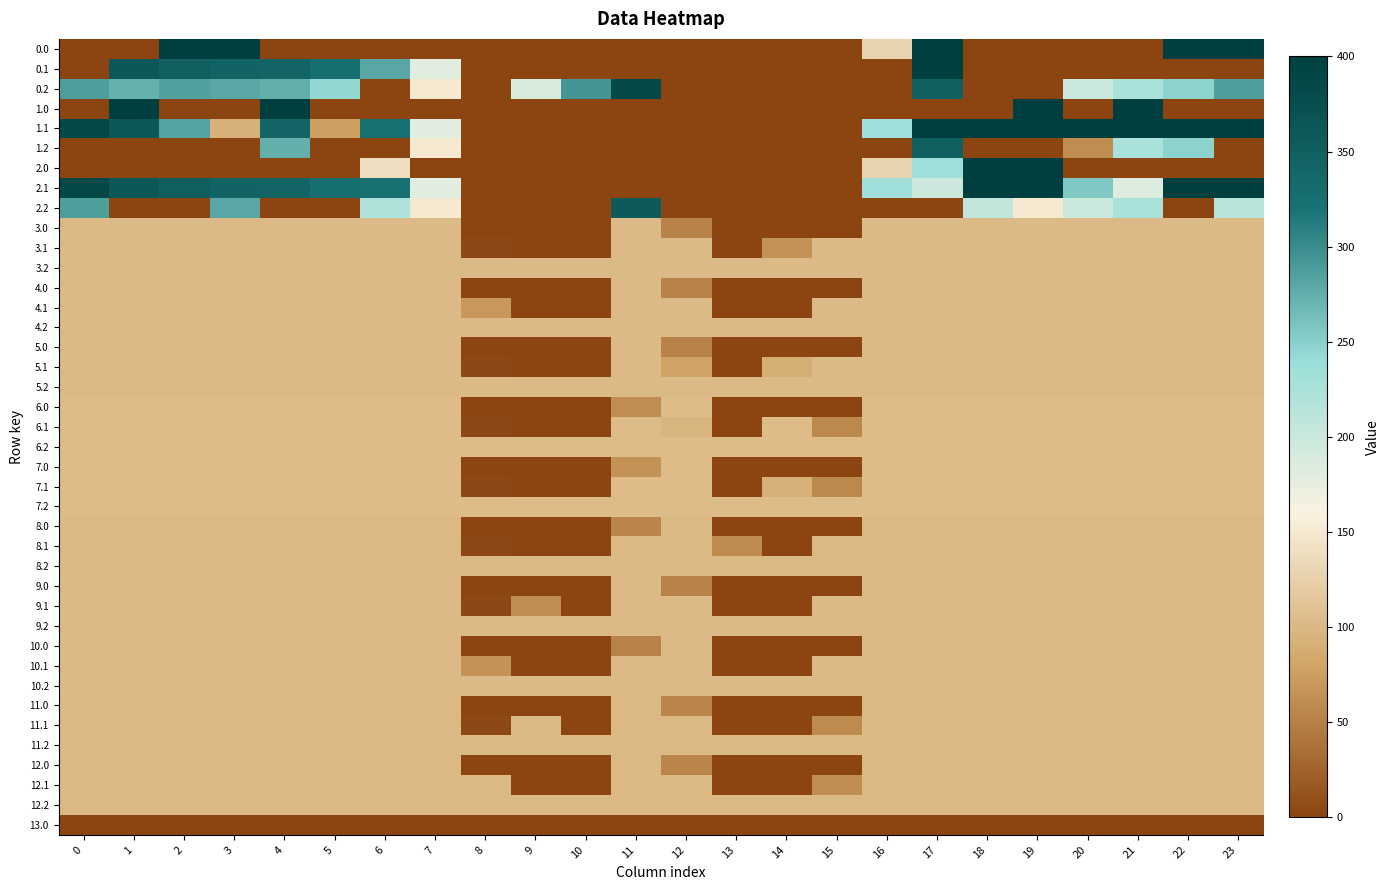

Reading right to left, what are all the values shown in this chart?

0.0: 23=400.0	22=400.0	21=0.0	20=0.0	19=0.0	18=0.0	17=400.0	16=128.2	15=0.0	14=0.0	13=0.0	12=0.0	11=0.0	10=0.0	9=0.0	8=0.0	7=0.0	6=0.0	5=0.0	4=0.0	3=400.0	2=400.0	1=0.0	0=0.0
0.1: 23=0.0	22=0.0	21=0.0	20=0.0	19=0.0	18=0.0	17=400.0	16=0.0	15=0.0	14=0.0	13=0.0	12=0.0	11=0.0	10=0.0	9=0.0	8=0.0	7=181.1	6=279.8	5=324.7	4=339.6	3=342.7	2=347.9	1=361.1	0=0.0
0.2: 23=287.5	22=247.4	21=226.4	20=199.2	19=0.0	18=0.0	17=347.1	16=0.0	15=0.0	14=0.0	13=0.0	12=0.0	11=383.2	10=293.2	9=186.7	8=0.0	7=150.3	6=0.0	5=244.2	4=274.4	3=281.0	2=285.5	1=272.7	0=287.1
1.0: 23=0.0	22=0.0	21=400.0	20=0.0	19=400.0	18=0.0	17=0.0	16=0.0	15=0.0	14=0.0	13=0.0	12=0.0	11=0.0	10=0.0	9=0.0	8=0.0	7=0.0	6=0.0	5=0.0	4=400.0	3=0.0	2=0.0	1=400.0	0=0.0
1.1: 23=399.4	22=400.0	21=400.0	20=400.0	19=400.0	18=400.0	17=400.0	16=233.4	15=0.0	14=0.0	13=0.0	12=0.0	11=0.0	10=0.0	9=0.0	8=0.0	7=181.1	6=322.1	5=75.7	4=339.6	3=93.7	2=283.4	1=361.1	0=384.6
1.2: 23=0.0	22=247.4	21=226.4	20=60.6	19=0.0	18=0.0	17=347.1	16=0.0	15=0.0	14=0.0	13=0.0	12=0.0	11=0.0	10=0.0	9=0.0	8=0.0	7=150.3	6=0.0	5=0.0	4=274.4	3=0.0	2=0.0	1=0.0	0=0.0
2.0: 23=0.0	22=0.0	21=0.0	20=0.0	19=400.0	18=400.0	17=234.9	16=128.2	15=0.0	14=0.0	13=0.0	12=0.0	11=0.0	10=0.0	9=0.0	8=0.0	7=0.0	6=139.0	5=0.0	4=0.0	3=0.0	2=0.0	1=0.0	0=0.0
2.1: 23=399.4	22=400.0	21=183.4	20=256.0	19=400.0	18=400.0	17=198.2	16=233.4	15=0.0	14=0.0	13=0.0	12=0.0	11=0.0	10=0.0	9=0.0	8=0.0	7=181.1	6=322.1	5=324.7	4=339.6	3=342.7	2=347.9	1=361.1	0=384.6
2.2: 23=215.2	22=0.0	21=226.4	20=199.2	19=150.9	18=206.3	17=0.0	16=0.0	15=0.0	14=0.0	13=0.0	12=0.0	11=357.1	10=0.0	9=0.0	8=0.0	7=150.3	6=221.0	5=0.0	4=0.0	3=281.0	2=0.0	1=0.0	0=287.1
3.0: 23=103.0	22=103.0	21=103.0	20=103.0	19=103.0	18=103.0	17=103.0	16=103.0	15=0.0	14=0.0	13=0.0	12=51.9	11=103.0	10=0.0	9=0.0	8=0.0	7=103.0	6=103.0	5=103.0	4=103.0	3=103.0	2=103.0	1=103.0	0=103.0
3.1: 23=103.0	22=103.0	21=103.0	20=103.0	19=103.0	18=103.0	17=103.0	16=103.0	15=103.0	14=65.3	13=0.0	12=103.0	11=103.0	10=0.0	9=0.0	8=3.5	7=103.0	6=103.0	5=103.0	4=103.0	3=103.0	2=103.0	1=103.0	0=103.0
3.2: 23=103.0	22=103.0	21=103.0	20=103.0	19=103.0	18=103.0	17=103.0	16=103.0	15=103.0	14=103.0	13=103.0	12=103.0	11=103.0	10=103.0	9=103.0	8=103.0	7=103.0	6=103.0	5=103.0	4=103.0	3=103.0	2=103.0	1=103.0	0=103.0
4.0: 23=103.0	22=103.0	21=103.0	20=103.0	19=103.0	18=103.0	17=103.0	16=103.0	15=0.0	14=0.0	13=0.0	12=51.9	11=103.0	10=0.0	9=0.0	8=0.0	7=103.0	6=103.0	5=103.0	4=103.0	3=103.0	2=103.0	1=103.0	0=103.0
4.1: 23=103.0	22=103.0	21=103.0	20=103.0	19=103.0	18=103.0	17=103.0	16=103.0	15=103.0	14=0.0	13=0.0	12=103.0	11=103.0	10=0.0	9=0.0	8=68.8	7=103.0	6=103.0	5=103.0	4=103.0	3=103.0	2=103.0	1=103.0	0=103.0
4.2: 23=103.0	22=103.0	21=103.0	20=103.0	19=103.0	18=103.0	17=103.0	16=103.0	15=103.0	14=103.0	13=103.0	12=103.0	11=103.0	10=103.0	9=103.0	8=103.0	7=103.0	6=103.0	5=103.0	4=103.0	3=103.0	2=103.0	1=103.0	0=103.0
5.0: 23=103.0	22=103.0	21=103.0	20=103.0	19=103.0	18=103.0	17=103.0	16=103.0	15=0.0	14=0.0	13=0.0	12=51.9	11=103.0	10=0.0	9=0.0	8=0.0	7=103.0	6=103.0	5=103.0	4=103.0	3=103.0	2=103.0	1=103.0	0=103.0
5.1: 23=103.0	22=103.0	21=103.0	20=103.0	19=103.0	18=103.0	17=103.0	16=103.0	15=103.0	14=89.4	13=0.0	12=78.9	11=103.0	10=0.0	9=0.0	8=3.5	7=103.0	6=103.0	5=103.0	4=103.0	3=103.0	2=103.0	1=103.0	0=103.0
5.2: 23=103.0	22=103.0	21=103.0	20=103.0	19=103.0	18=103.0	17=103.0	16=103.0	15=103.0	14=103.0	13=103.0	12=103.0	11=103.0	10=103.0	9=103.0	8=103.0	7=103.0	6=103.0	5=103.0	4=103.0	3=103.0	2=103.0	1=103.0	0=103.0
6.0: 23=104.0	22=104.0	21=104.0	20=104.0	19=104.0	18=104.0	17=104.0	16=104.0	15=0.0	14=0.0	13=0.0	12=104.0	11=60.3	10=0.0	9=0.0	8=0.0	7=104.0	6=104.0	5=104.0	4=104.0	3=104.0	2=104.0	1=104.0	0=104.0
6.1: 23=104.0	22=104.0	21=104.0	20=104.0	19=104.0	18=104.0	17=104.0	16=104.0	15=56.9	14=104.0	13=0.0	12=98.1	11=104.0	10=0.0	9=0.0	8=3.5	7=104.0	6=104.0	5=104.0	4=104.0	3=104.0	2=104.0	1=104.0	0=104.0
6.2: 23=104.0	22=104.0	21=104.0	20=104.0	19=104.0	18=104.0	17=104.0	16=104.0	15=104.0	14=104.0	13=104.0	12=104.0	11=104.0	10=104.0	9=104.0	8=104.0	7=104.0	6=104.0	5=104.0	4=104.0	3=104.0	2=104.0	1=104.0	0=104.0
7.0: 23=104.0	22=104.0	21=104.0	20=104.0	19=104.0	18=104.0	17=104.0	16=104.0	15=0.0	14=0.0	13=0.0	12=104.0	11=64.2	10=0.0	9=0.0	8=0.0	7=104.0	6=104.0	5=104.0	4=104.0	3=104.0	2=104.0	1=104.0	0=104.0
7.1: 23=104.0	22=104.0	21=104.0	20=104.0	19=104.0	18=104.0	17=104.0	16=104.0	15=56.9	14=90.9	13=0.0	12=104.0	11=104.0	10=0.0	9=0.0	8=3.5	7=104.0	6=104.0	5=104.0	4=104.0	3=104.0	2=104.0	1=104.0	0=104.0
7.2: 23=104.0	22=104.0	21=104.0	20=104.0	19=104.0	18=104.0	17=104.0	16=104.0	15=104.0	14=104.0	13=104.0	12=104.0	11=104.0	10=104.0	9=104.0	8=104.0	7=104.0	6=104.0	5=104.0	4=104.0	3=104.0	2=104.0	1=104.0	0=104.0
8.0: 23=101.0	22=101.0	21=101.0	20=101.0	19=101.0	18=101.0	17=101.0	16=101.0	15=0.0	14=0.0	13=0.0	12=101.0	11=54.1	10=0.0	9=0.0	8=0.0	7=101.0	6=101.0	5=101.0	4=101.0	3=101.0	2=101.0	1=101.0	0=101.0
8.1: 23=101.0	22=101.0	21=101.0	20=101.0	19=101.0	18=101.0	17=101.0	16=101.0	15=101.0	14=0.0	13=58.0	12=101.0	11=101.0	10=0.0	9=0.0	8=3.5	7=101.0	6=101.0	5=101.0	4=101.0	3=101.0	2=101.0	1=101.0	0=101.0
8.2: 23=101.0	22=101.0	21=101.0	20=101.0	19=101.0	18=101.0	17=101.0	16=101.0	15=101.0	14=101.0	13=101.0	12=101.0	11=101.0	10=101.0	9=101.0	8=101.0	7=101.0	6=101.0	5=101.0	4=101.0	3=101.0	2=101.0	1=101.0	0=101.0
9.0: 23=102.0	22=102.0	21=102.0	20=102.0	19=102.0	18=102.0	17=102.0	16=102.0	15=0.0	14=0.0	13=0.0	12=53.1	11=102.0	10=0.0	9=0.0	8=0.0	7=102.0	6=102.0	5=102.0	4=102.0	3=102.0	2=102.0	1=102.0	0=102.0
9.1: 23=102.0	22=102.0	21=102.0	20=102.0	19=102.0	18=102.0	17=102.0	16=102.0	15=102.0	14=0.0	13=0.0	12=102.0	11=102.0	10=0.0	9=61.4	8=3.5	7=102.0	6=102.0	5=102.0	4=102.0	3=102.0	2=102.0	1=102.0	0=102.0
9.2: 23=102.0	22=102.0	21=102.0	20=102.0	19=102.0	18=102.0	17=102.0	16=102.0	15=102.0	14=102.0	13=102.0	12=102.0	11=102.0	10=102.0	9=102.0	8=102.0	7=102.0	6=102.0	5=102.0	4=102.0	3=102.0	2=102.0	1=102.0	0=102.0
10.0: 23=102.0	22=102.0	21=102.0	20=102.0	19=102.0	18=102.0	17=102.0	16=102.0	15=0.0	14=0.0	13=0.0	12=102.0	11=53.1	10=0.0	9=0.0	8=0.0	7=102.0	6=102.0	5=102.0	4=102.0	3=102.0	2=102.0	1=102.0	0=102.0
10.1: 23=102.0	22=102.0	21=102.0	20=102.0	19=102.0	18=102.0	17=102.0	16=102.0	15=102.0	14=0.0	13=0.0	12=102.0	11=102.0	10=0.0	9=0.0	8=64.9	7=102.0	6=102.0	5=102.0	4=102.0	3=102.0	2=102.0	1=102.0	0=102.0
10.2: 23=102.0	22=102.0	21=102.0	20=102.0	19=102.0	18=102.0	17=102.0	16=102.0	15=102.0	14=102.0	13=102.0	12=102.0	11=102.0	10=102.0	9=102.0	8=102.0	7=102.0	6=102.0	5=102.0	4=102.0	3=102.0	2=102.0	1=102.0	0=102.0
11.0: 23=101.0	22=101.0	21=101.0	20=101.0	19=101.0	18=101.0	17=101.0	16=101.0	15=0.0	14=0.0	13=0.0	12=54.1	11=101.0	10=0.0	9=0.0	8=0.0	7=101.0	6=101.0	5=101.0	4=101.0	3=101.0	2=101.0	1=101.0	0=101.0
11.1: 23=101.0	22=101.0	21=101.0	20=101.0	19=101.0	18=101.0	17=101.0	16=101.0	15=58.0	14=0.0	13=0.0	12=101.0	11=101.0	10=0.0	9=101.0	8=3.5	7=101.0	6=101.0	5=101.0	4=101.0	3=101.0	2=101.0	1=101.0	0=101.0
11.2: 23=101.0	22=101.0	21=101.0	20=101.0	19=101.0	18=101.0	17=101.0	16=101.0	15=101.0	14=101.0	13=101.0	12=101.0	11=101.0	10=101.0	9=101.0	8=101.0	7=101.0	6=101.0	5=101.0	4=101.0	3=101.0	2=101.0	1=101.0	0=101.0
12.0: 23=101.0	22=101.0	21=101.0	20=101.0	19=101.0	18=101.0	17=101.0	16=101.0	15=0.0	14=0.0	13=0.0	12=54.1	11=101.0	10=0.0	9=0.0	8=0.0	7=101.0	6=101.0	5=101.0	4=101.0	3=101.0	2=101.0	1=101.0	0=101.0
12.1: 23=101.0	22=101.0	21=101.0	20=101.0	19=101.0	18=101.0	17=101.0	16=101.0	15=61.4	14=0.0	13=0.0	12=101.0	11=101.0	10=0.0	9=0.0	8=101.0	7=101.0	6=101.0	5=101.0	4=101.0	3=101.0	2=101.0	1=101.0	0=101.0
12.2: 23=101.0	22=101.0	21=101.0	20=101.0	19=101.0	18=101.0	17=101.0	16=101.0	15=101.0	14=101.0	13=101.0	12=101.0	11=101.0	10=101.0	9=101.0	8=101.0	7=101.0	6=101.0	5=101.0	4=101.0	3=101.0	2=101.0	1=101.0	0=101.0
13.0: 23=1.0	22=1.0	21=1.0	20=1.0	19=1.0	18=1.0	17=1.0	16=1.0	15=0.0	14=0.0	13=0.0	12=0.3	11=1.0	10=0.0	9=0.0	8=0.0	7=1.0	6=1.0	5=1.0	4=1.0	3=1.0	2=1.0	1=1.0	0=1.0